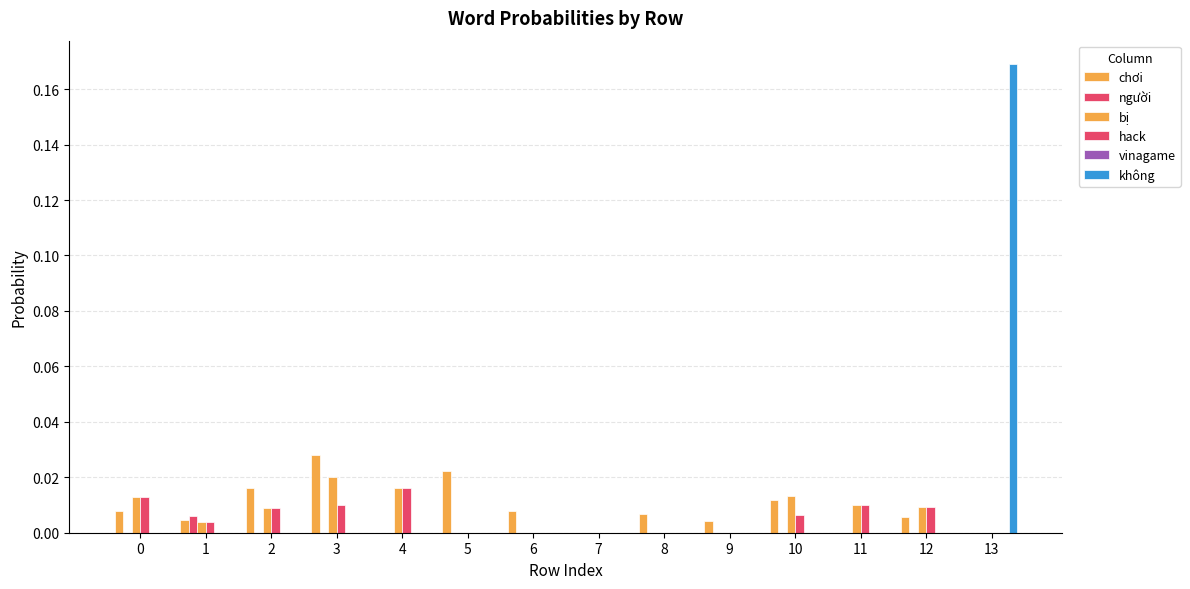

Where is hack nearest to the value 0?

5